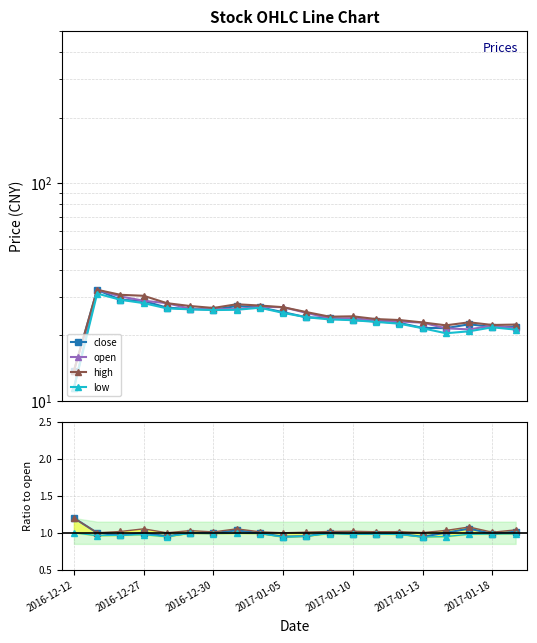

How many values in the open series are below 25?

10